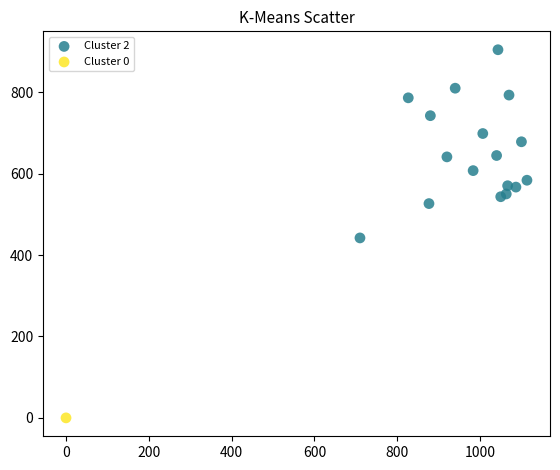

What are all the series names shown in the legend?

Cluster 2, Cluster 0